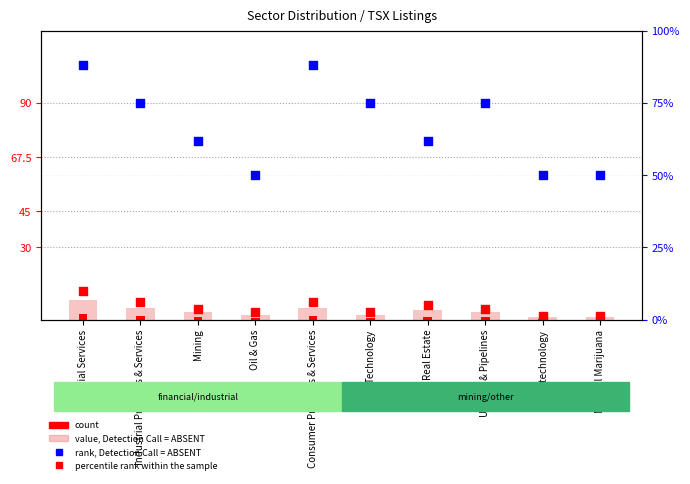

At which category is the sum across all series the highest?

Financial Services